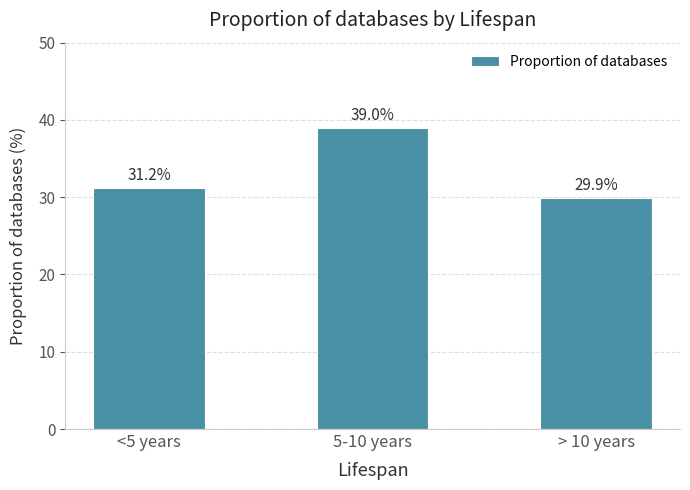

Which category has the lowest value across all series?

> 10 years